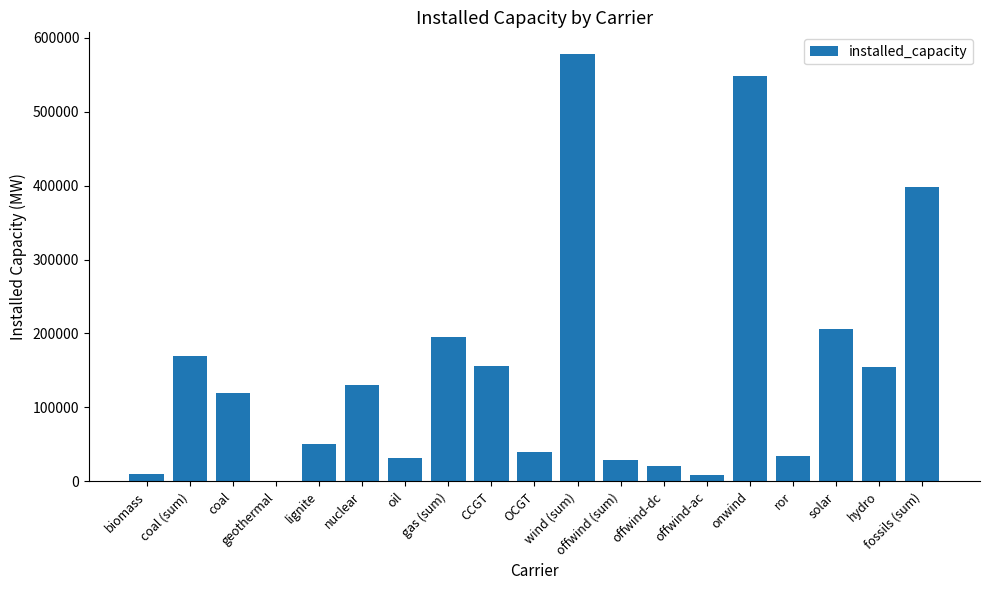

What is the change in value from oil to onwind?

+516588.7